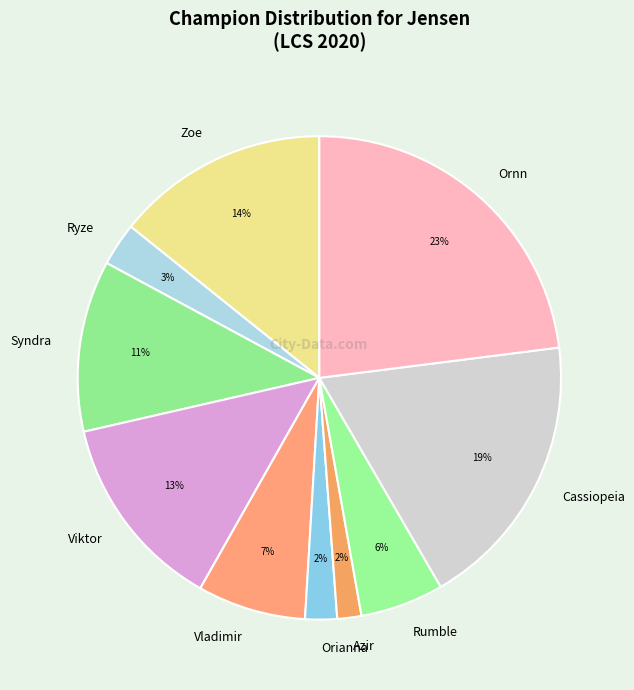

What is the largest slice in the pie chart?

Ornn